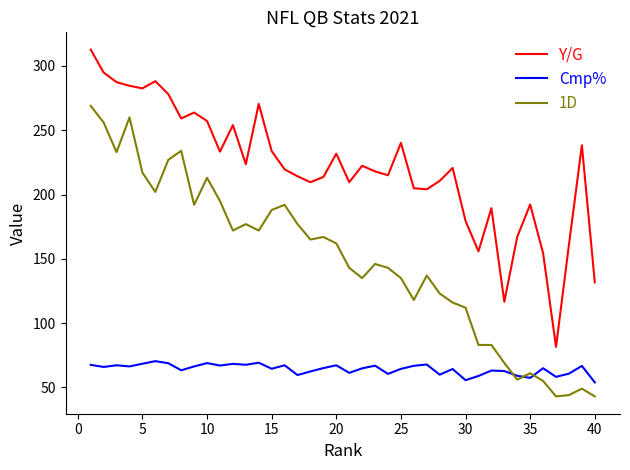

What is the difference between the second highest and minimum values in the 1D series?

217.0